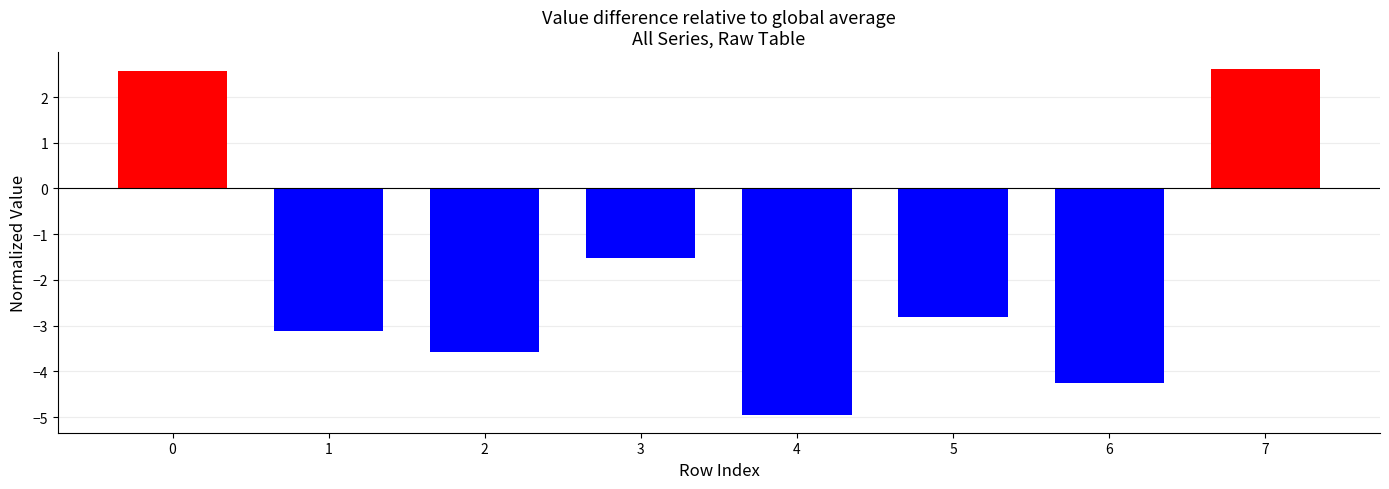

Reading left to right, list all the values displayed in this chart.

2.6	-3.1	-3.6	-1.5	-5.0	-2.8	-4.3	2.6